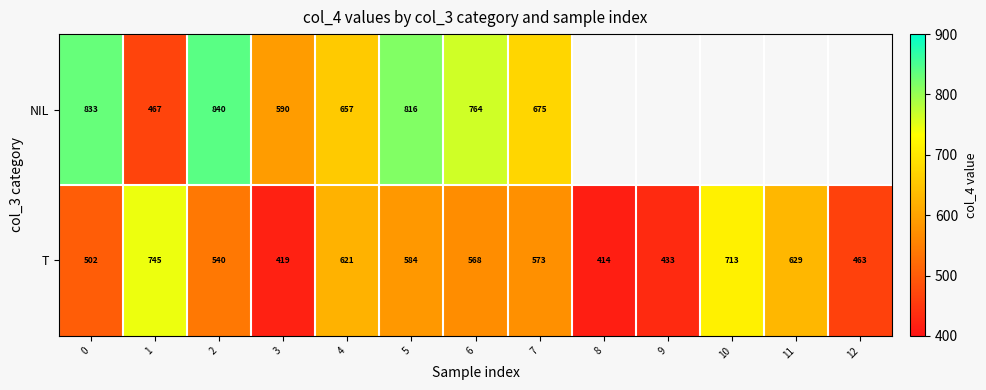

At which label does T reach its minimum?

8